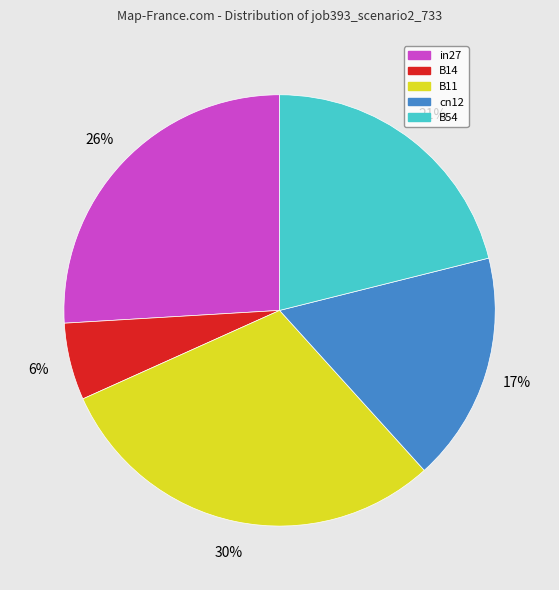

How many segments does this pie chart have?

5